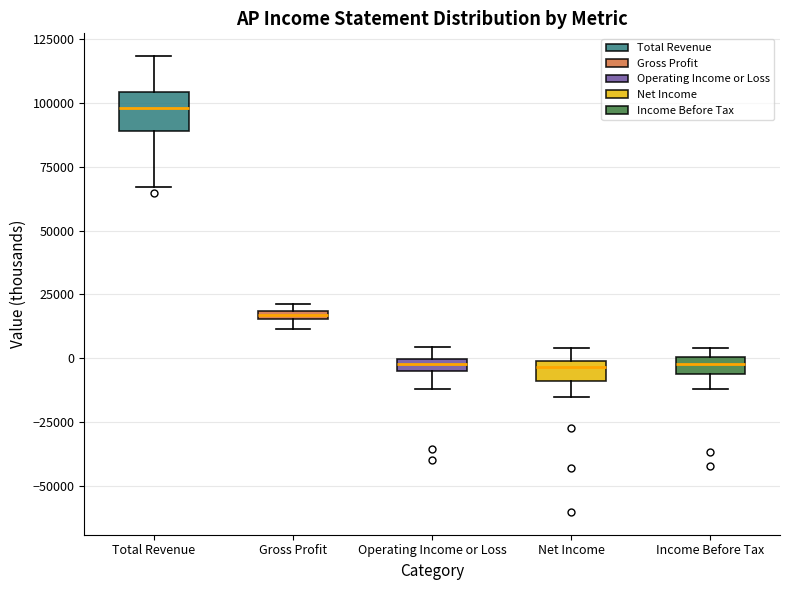

Where does the lower whisker of the box for Operating Income or Loss end on the y-axis? The values are not printed on the chart, so give them approximately, as read against the axis.

-10000